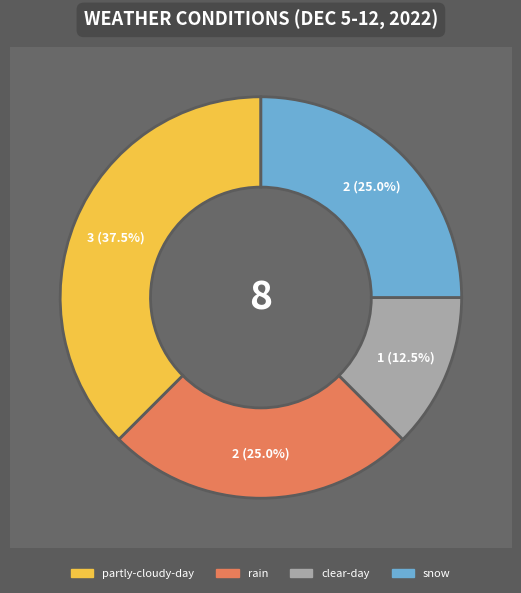

Count the number of slices in the pie.

4